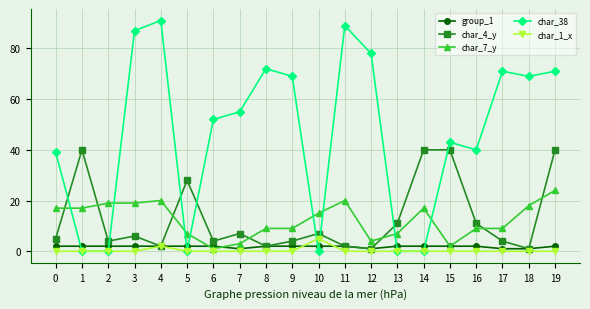

At which category is the sum across all series the highest?

19